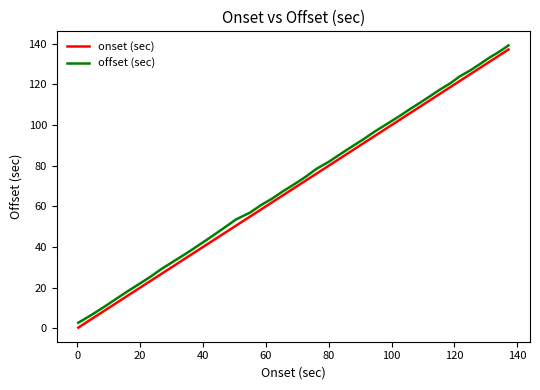

True or false: offset (sec) and onset (sec) cross at least once.

False